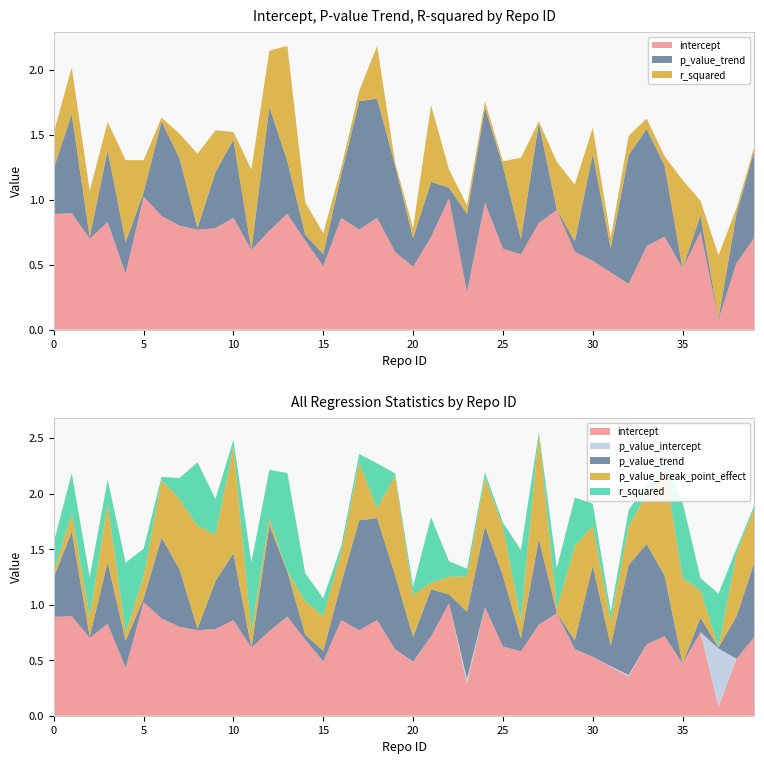

Reading left to right, what are all the values shown in this chart?

intercept: 0.9	0.9	0.7	0.8	0.4	1.0	0.9	0.8	0.8	0.8	0.9	0.6	0.8	0.9	0.7	0.5	0.9	0.8	0.9	0.6	0.5	0.7	1.0	0.3	1.0	0.6	0.6	0.8	0.9	0.6	0.5	0.4	0.4	0.6	0.7	0.5	0.8	0.1	0.5	0.7
p_value_intercept: 0.0	0.0	0.0	0.0	0.0	0.0	0.0	0.0	0.0	0.0	0.0	0.0	0.0	0.0	0.0	0.0	0.0	0.0	0.0	0.0	0.0	0.0	0.0	0.0	0.0	0.0	0.0	0.0	0.0	0.0	0.0	0.0	0.0	0.0	0.0	0.0	0.0	0.5	0.0	0.0
p_value_trend: 0.4	0.8	0.0	0.6	0.2	0.0	0.7	0.5	0.0	0.4	0.6	0.0	1.0	0.4	0.0	0.1	0.3	1.0	0.9	0.7	0.2	0.4	0.1	0.6	0.7	0.6	0.1	0.8	0.0	0.1	0.8	0.2	1.0	0.9	0.5	0.0	0.1	0.0	0.4	0.7
p_value_break_point_effect: 0.0	0.2	0.2	0.5	0.1	0.2	0.5	0.6	0.9	0.4	1.0	0.1	0.1	0.0	0.3	0.3	0.3	0.5	0.1	0.9	0.4	0.1	0.2	0.3	0.4	0.4	0.2	1.0	0.0	0.8	0.4	0.2	0.3	0.4	1.0	0.8	0.2	0.0	0.6	0.5
r_squared: 0.3	0.4	0.4	0.2	0.6	0.2	0.0	0.2	0.6	0.3	0.1	0.6	0.4	0.9	0.2	0.2	0.1	0.1	0.4	0.0	0.1	0.6	0.1	0.1	0.0	0.0	0.6	0.0	0.4	0.4	0.2	0.1	0.1	0.1	0.1	0.7	0.1	0.5	0.0	0.0